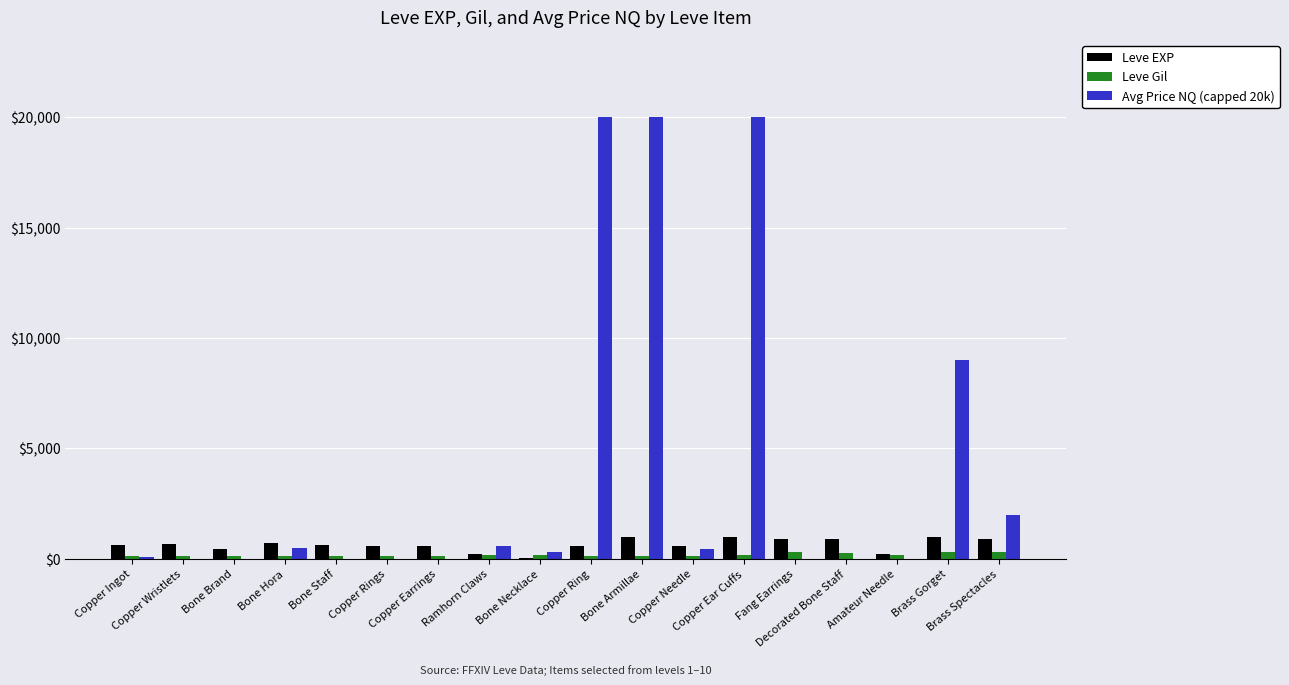

Is the value of Leve EXP at Bone Armillae greater than the value of Avg Price NQ (capped 20k) at Ramhorn Claws?

Yes